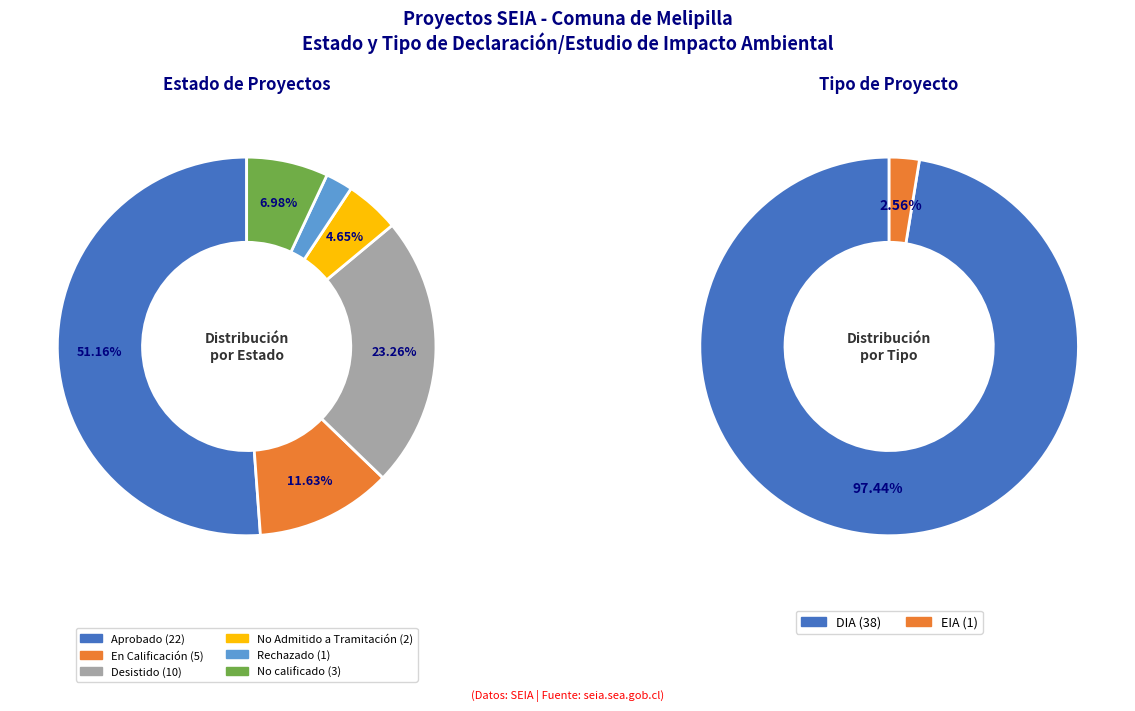

Rank the categories by Estado value from highest to lowest.

Aprobado, Desistido, En Calificación, No calificado, No Admitido a Tramitación, Rechazado